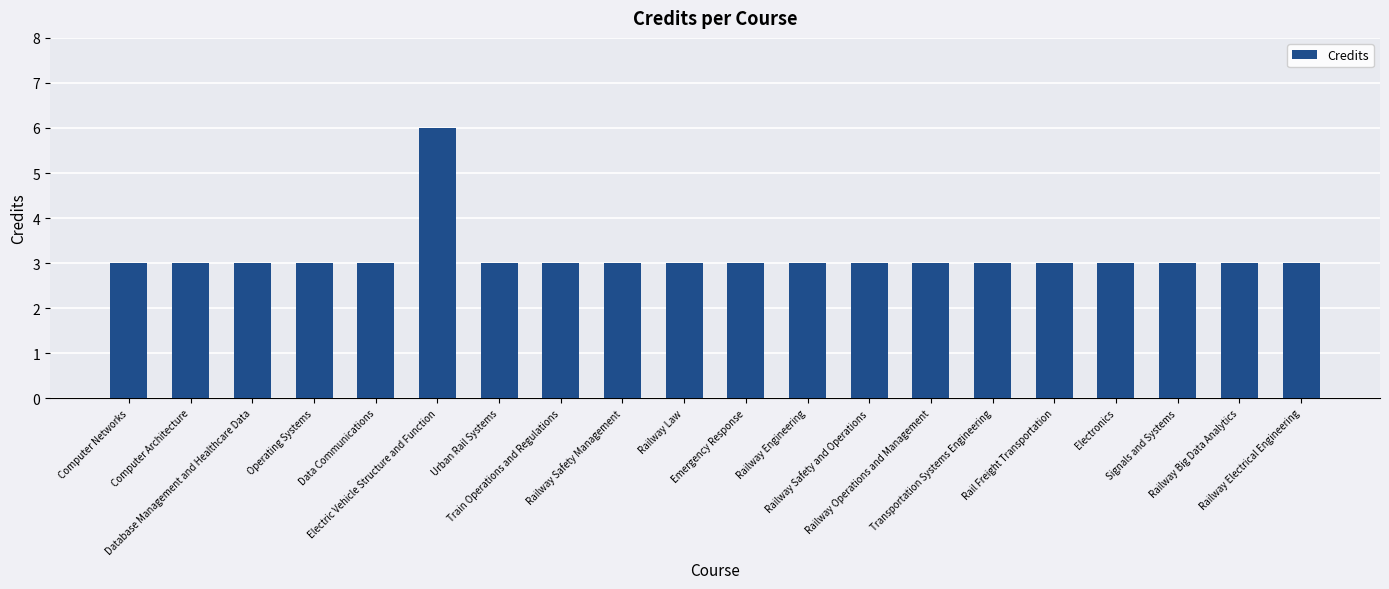

Are the bars grouped side by side (vs. stacked)?

No